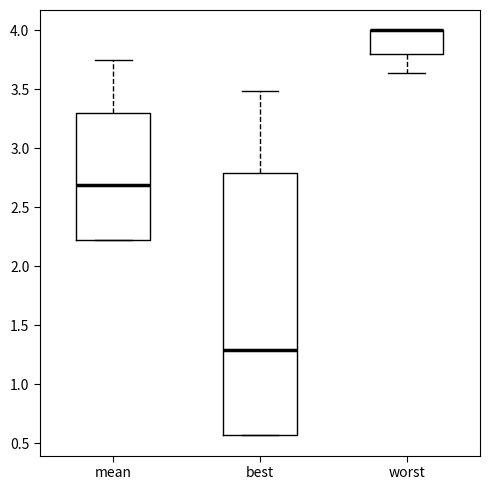

Where does the median line of the box for mean sit on the y-axis? The values are not printed on the chart, so give them approximately, as read against the axis.

2.70